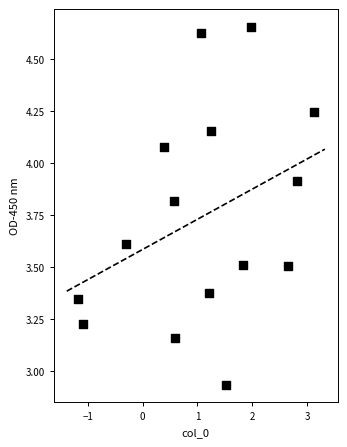

Count the number of points in this scatter plot.

15